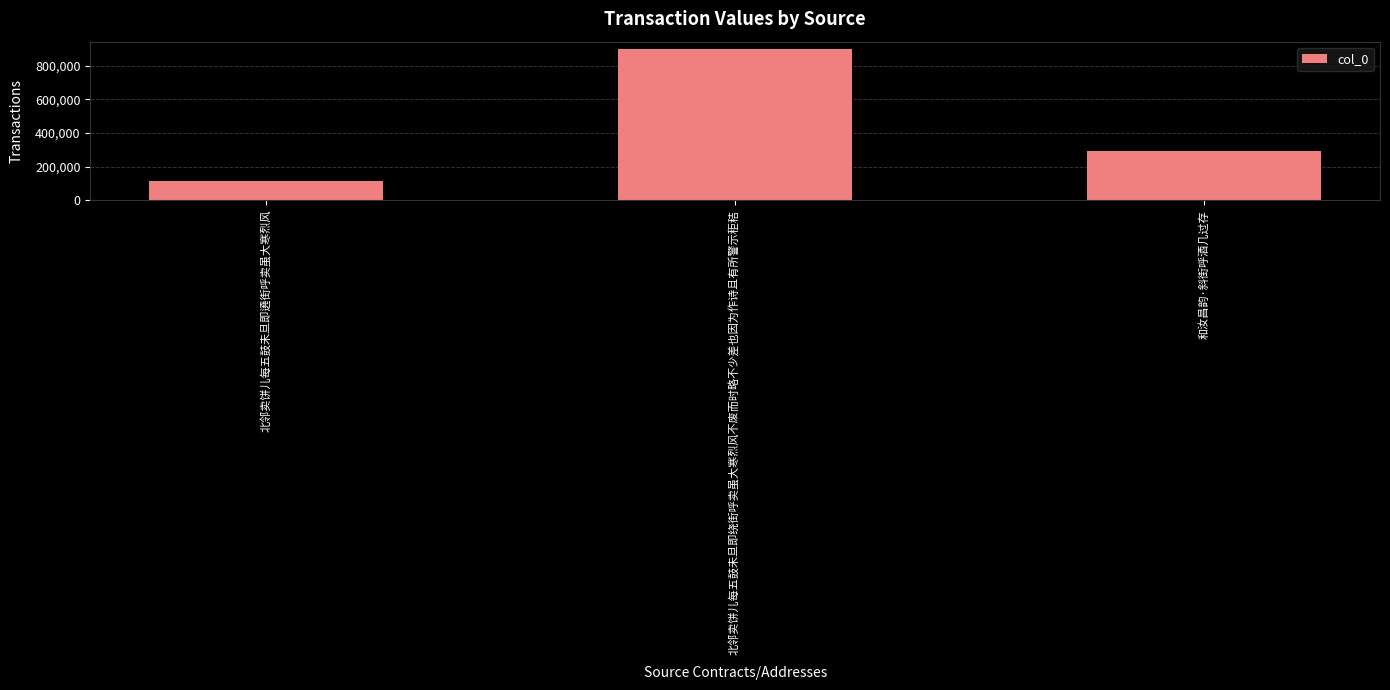

Rank the categories by value from lowest to highest.

北邻卖饼儿每五鼓未旦即遶街呼卖虽大寒烈风, 和汝昌韵·斜街呼酒几过存, 北邻卖饼儿每五鼓未旦即绕街呼卖虽大寒烈风不废而时略不少差也因为作诗且有所警示秬秸